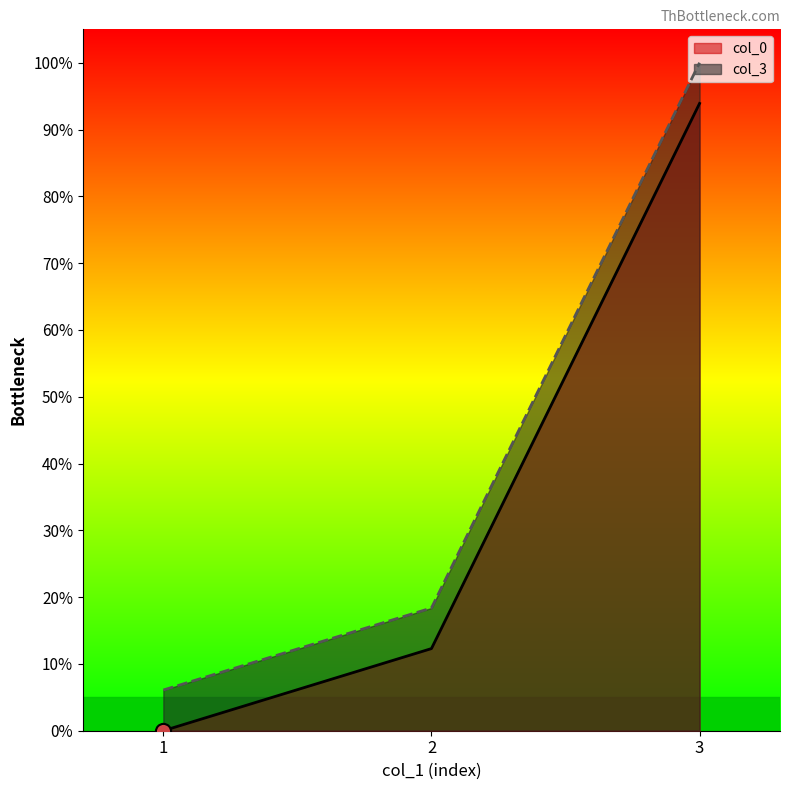

Is the value of col_0 at 3 greater than the value of col_3 at 2?

Yes